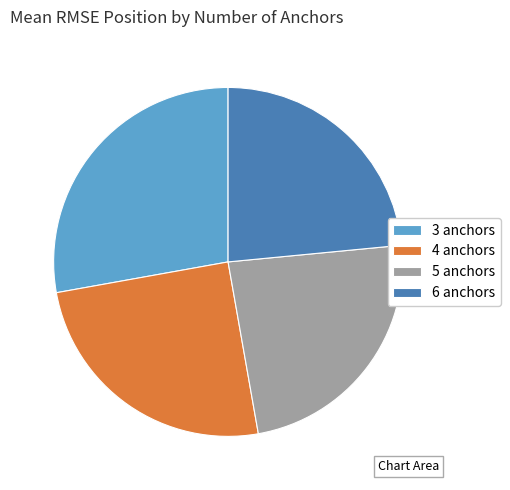

Combined, do 3 anchors and 4 anchors account for over 50%?

Yes